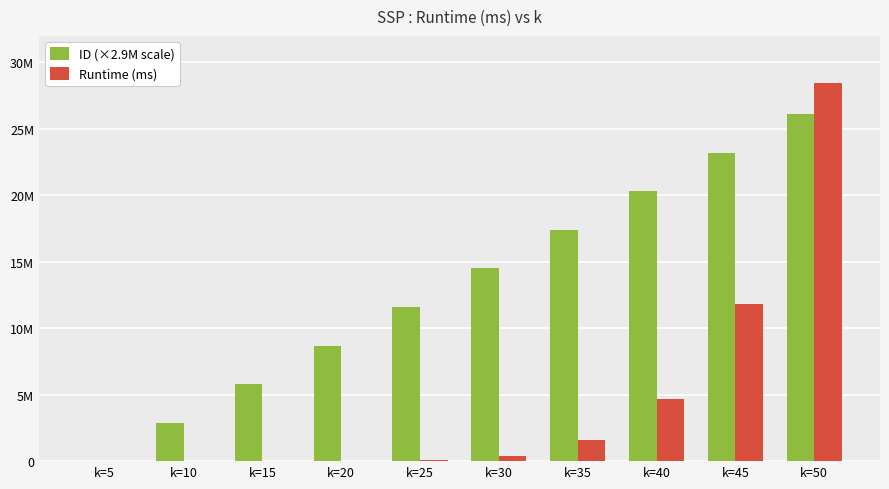

Rank the categories by ID (×2.9M scale) value from highest to lowest.

k=50, k=45, k=40, k=35, k=30, k=25, k=20, k=15, k=10, k=5